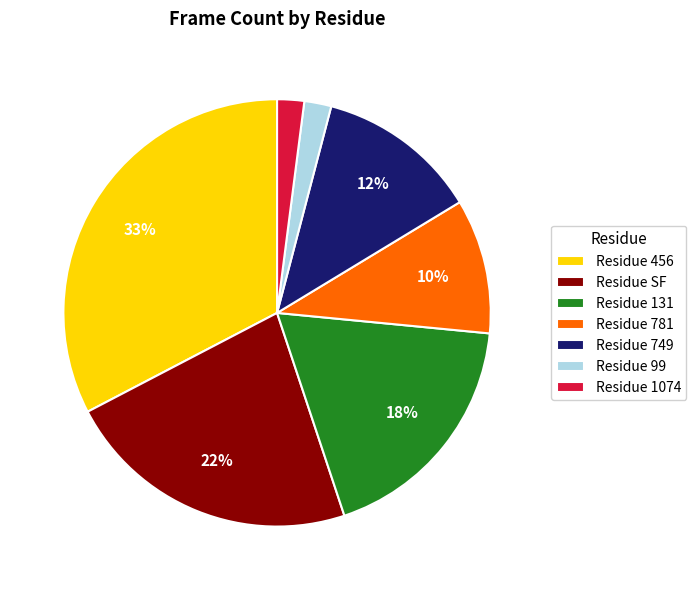

How many segments does this pie chart have?

7